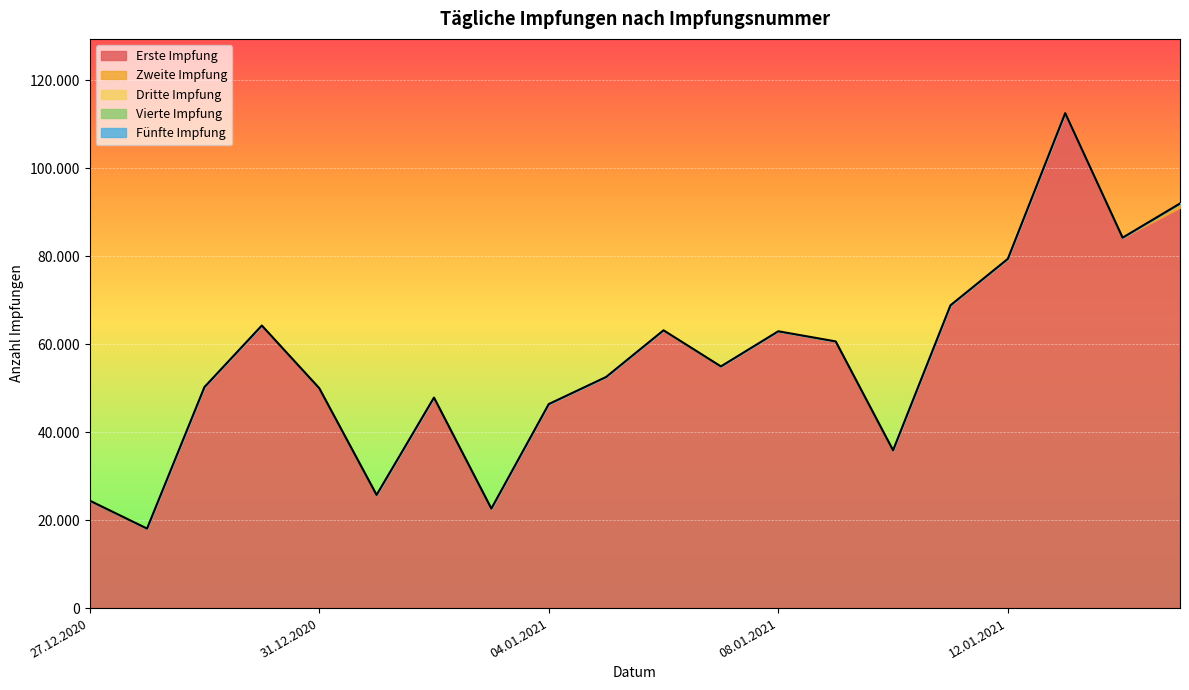

What is the average value of the Erste Impfung series?

55760